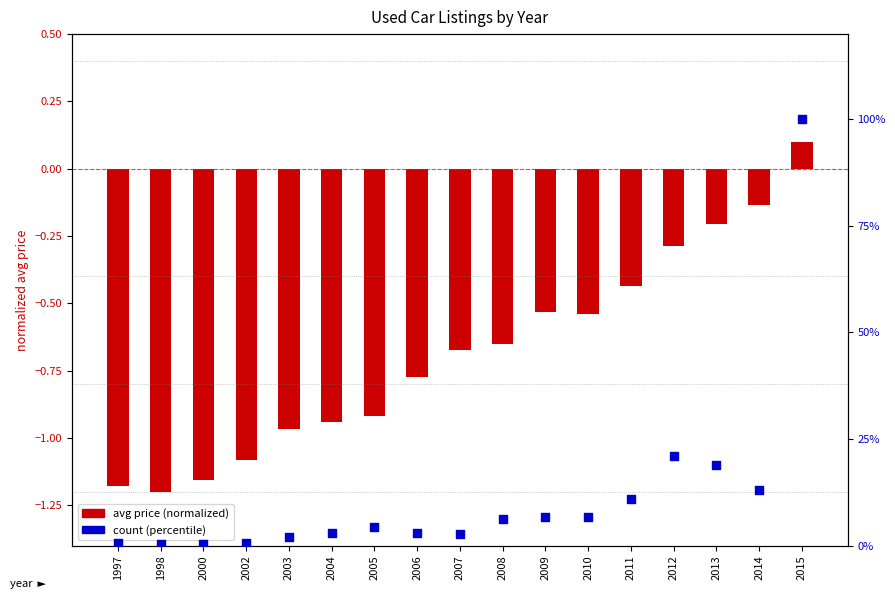

What is the total value across all series at 2011?

10.6